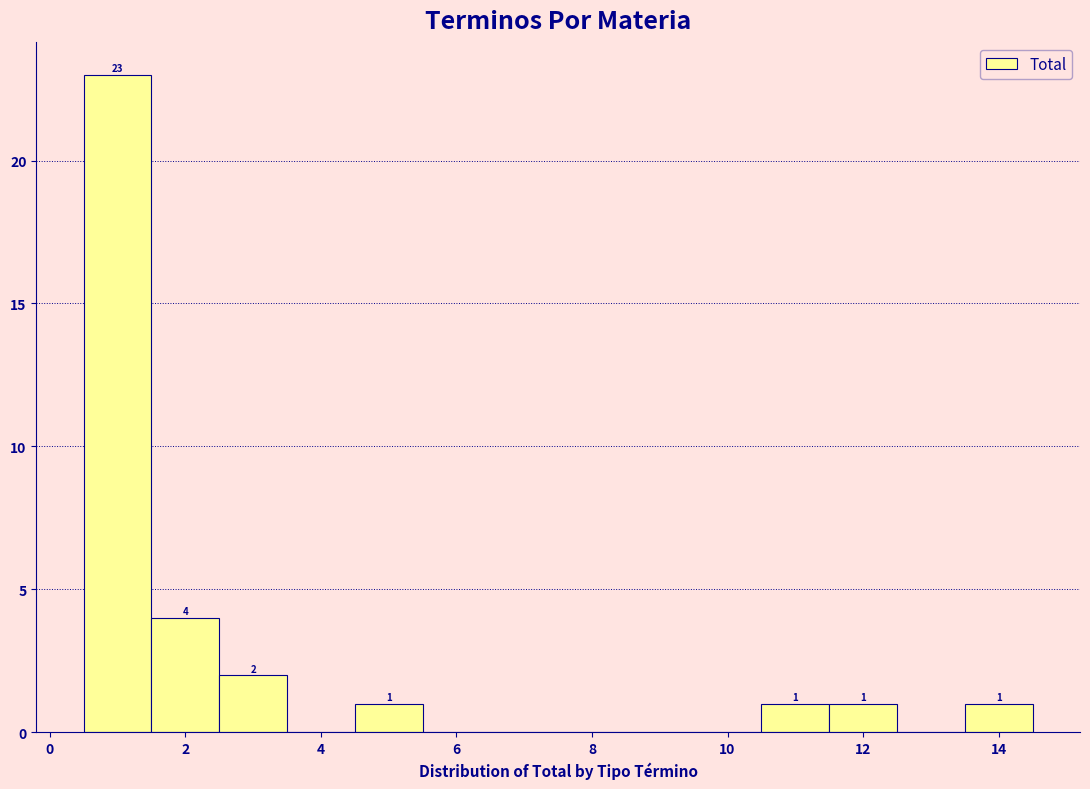

Which range on the x-axis has the tallest bar?

0.5 to 1.5